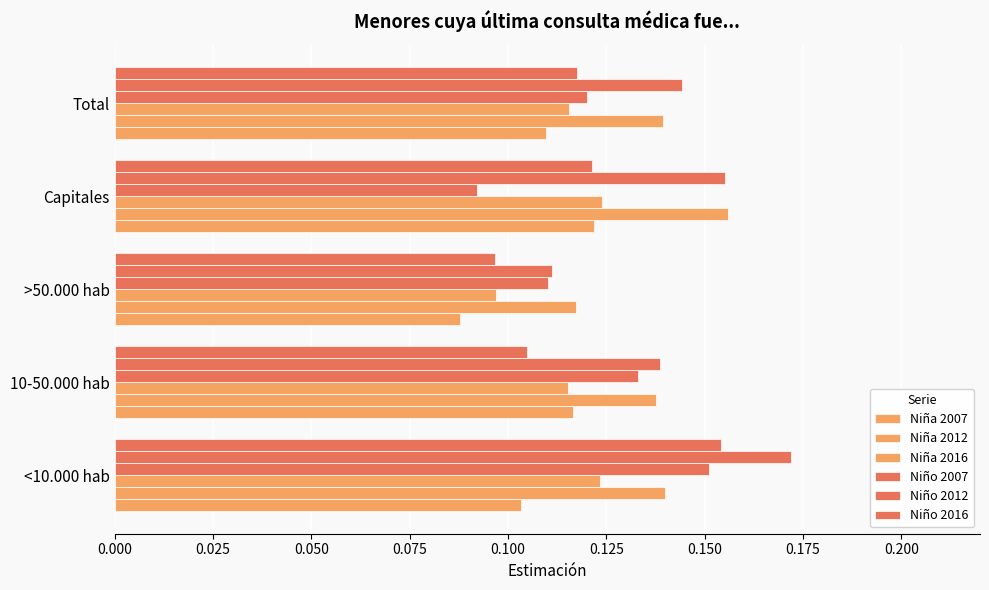

Count the number of data series in this chart.

6